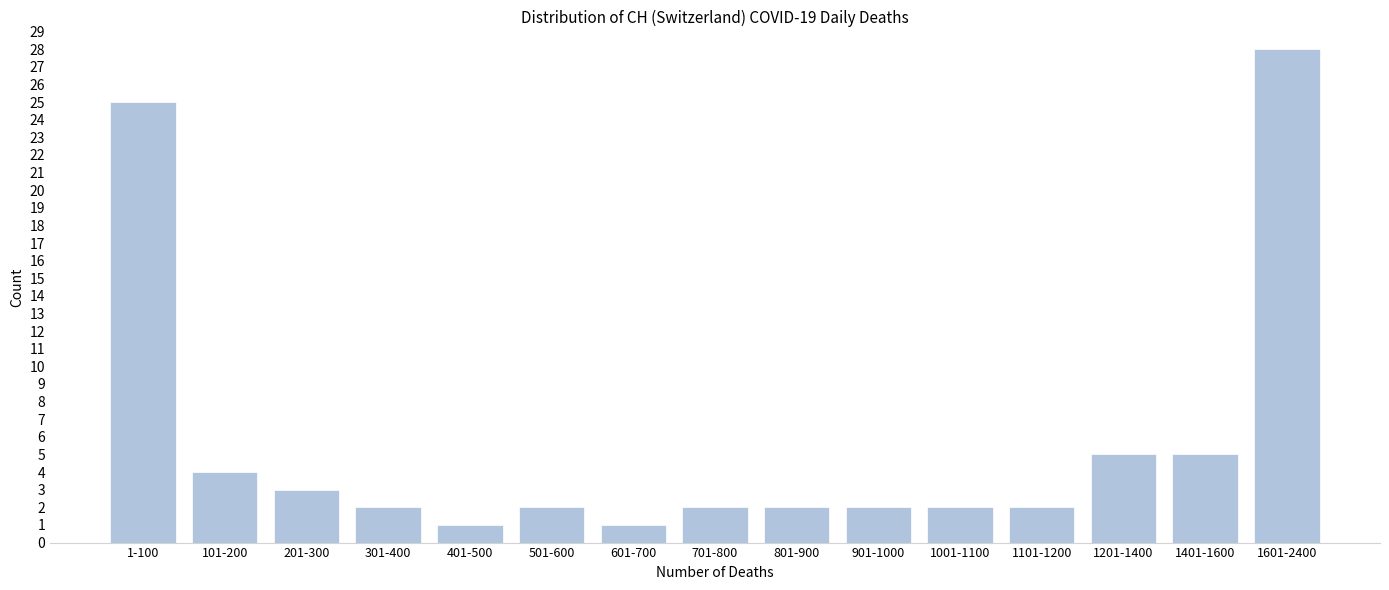

Reading left to right, list all the values displayed in this chart.

25	4	3	2	1	2	1	2	2	2	2	2	5	5	28